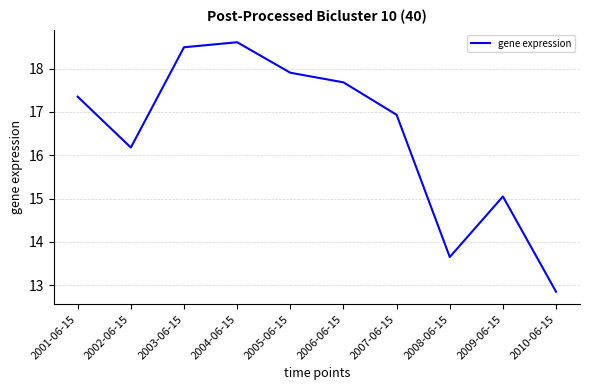

Is this an area chart (filled region under the line)?

No